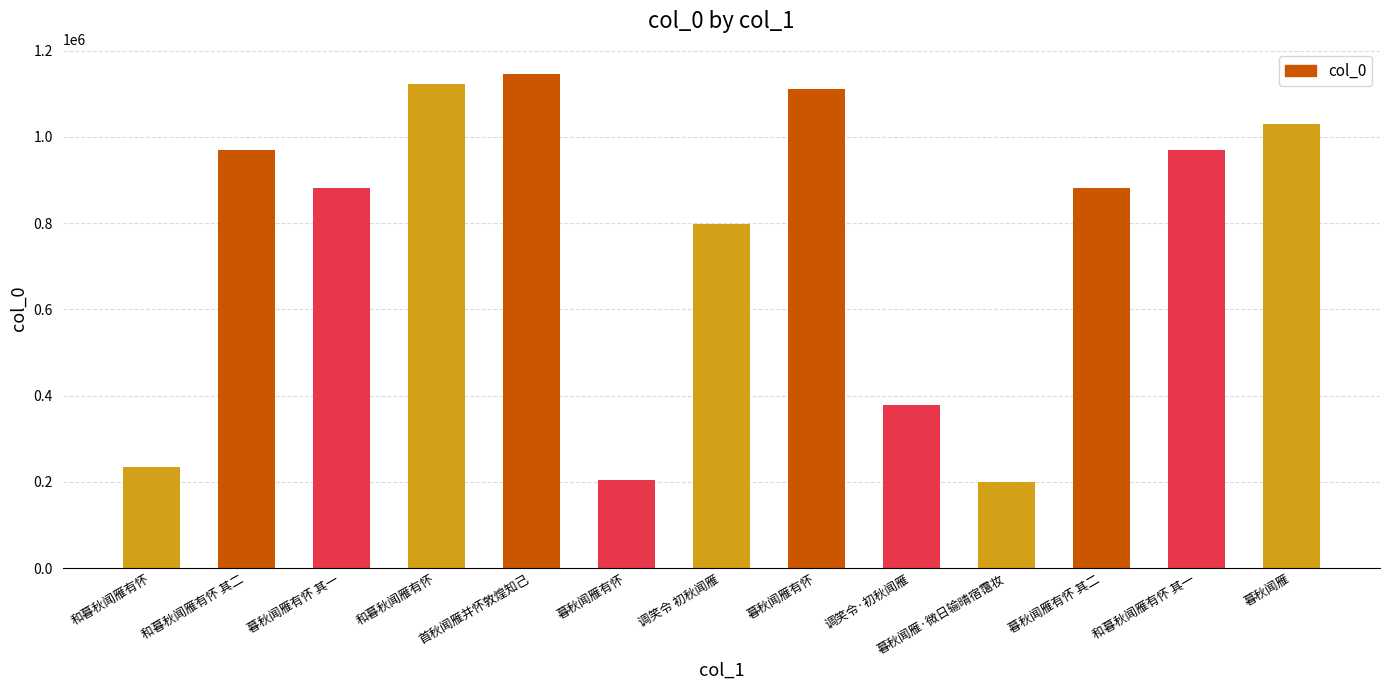

How many bars are there in total?

13